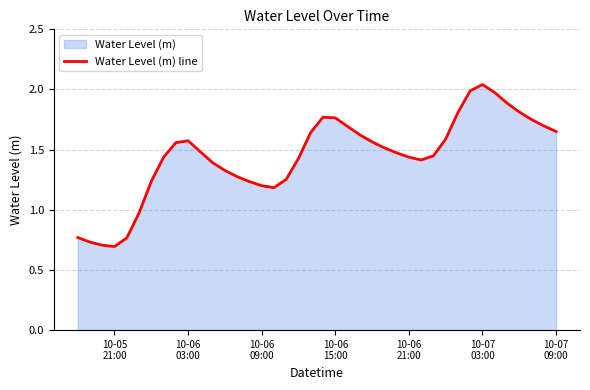

True or false: there are more than 0 points higher than both neighbors.

True